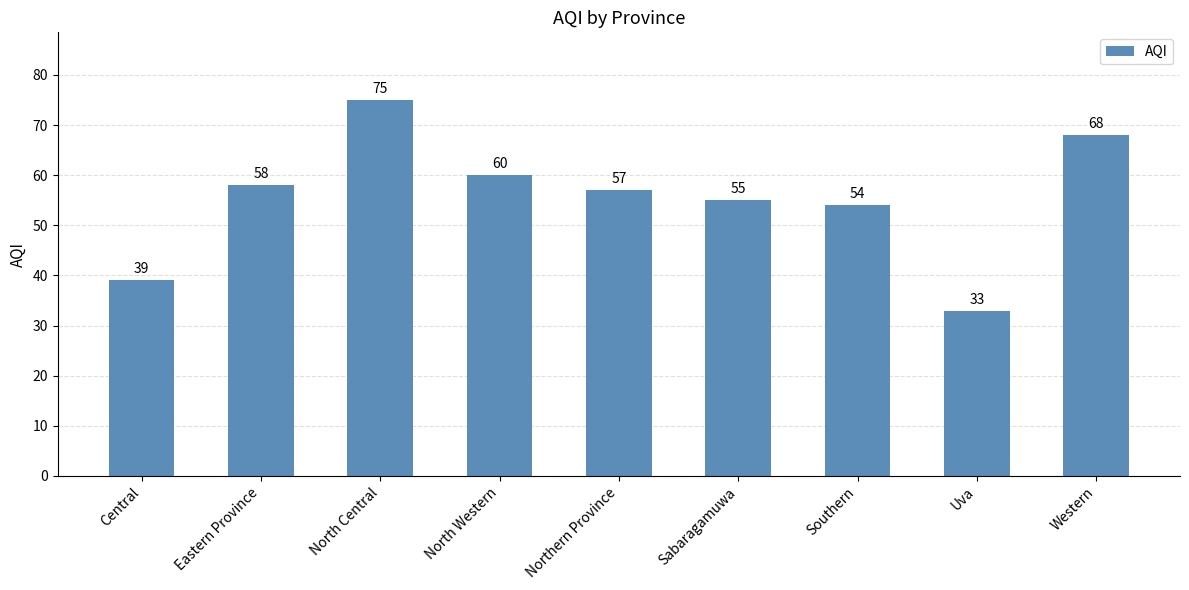

List the labels in order of value, smallest first.

Uva, Central, Southern, Sabaragamuwa, Northern Province, Eastern Province, North Western, Western, North Central